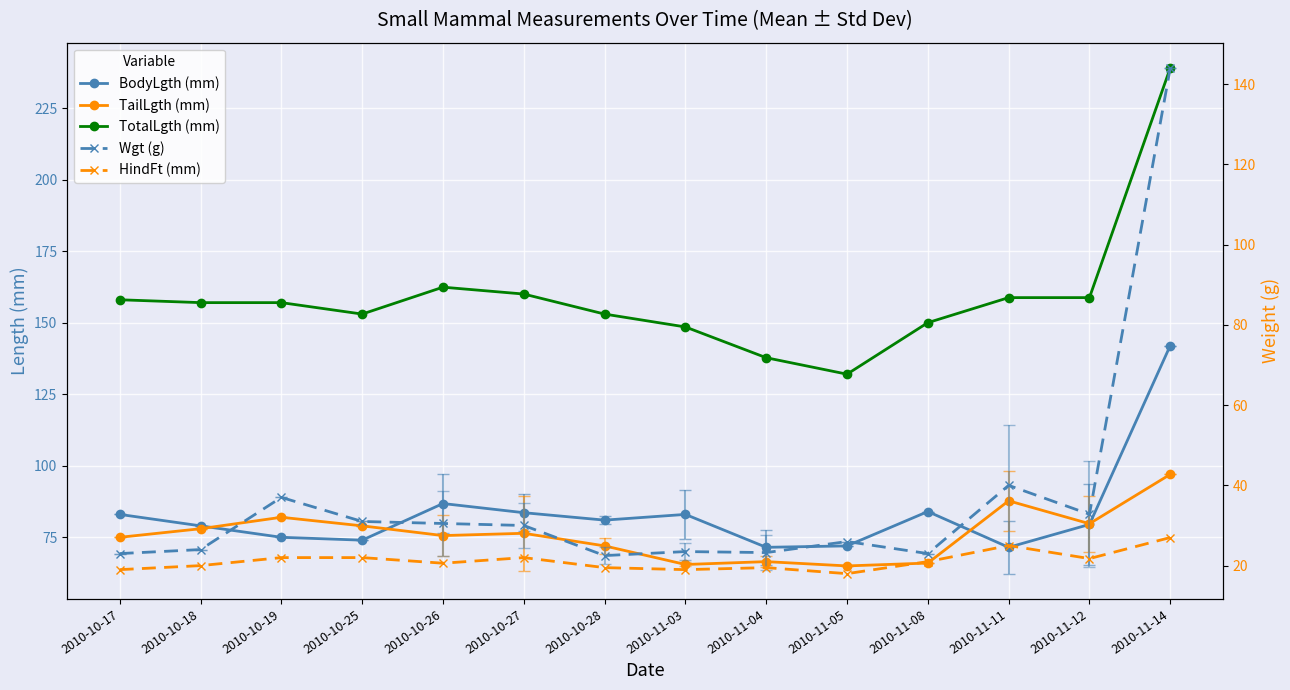

At which label does TotalLgth (mm) reach its minimum?

2010-11-05